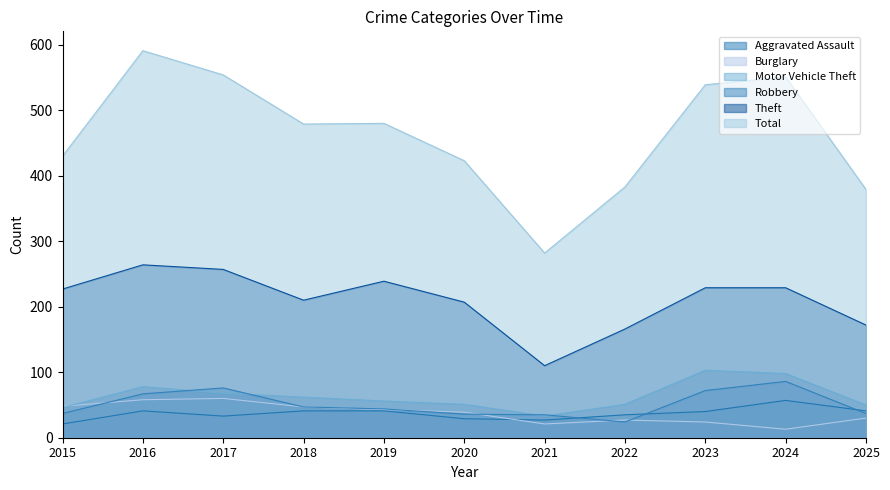

What is the difference between the Robbery values at 2016 and 2020?

31